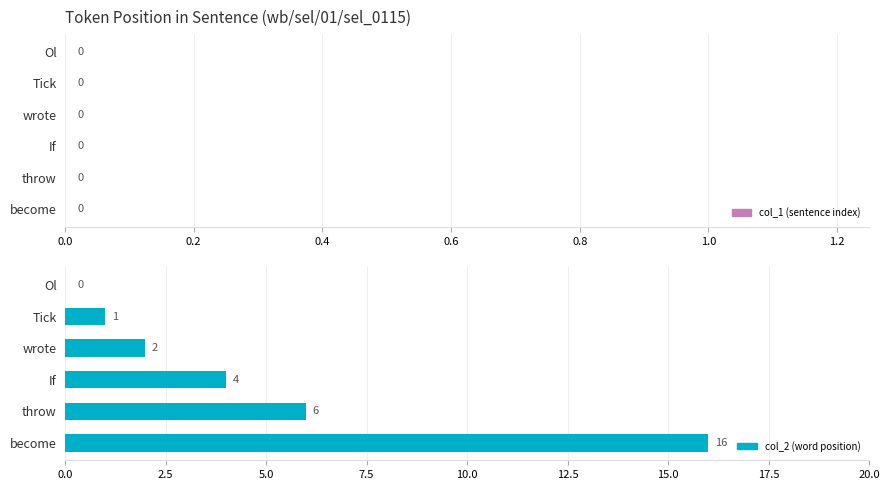

The chart shows a value of 2 at If. True or false?

False